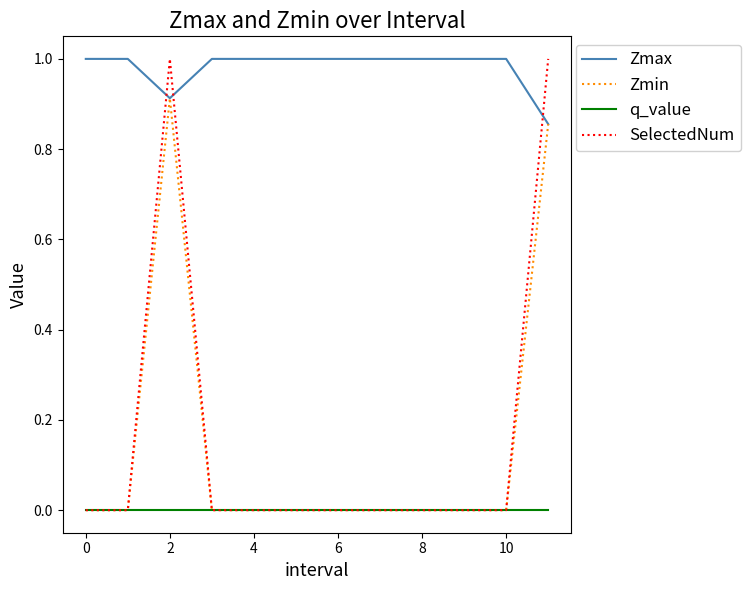

Which series has the widest spread of values?

SelectedNum